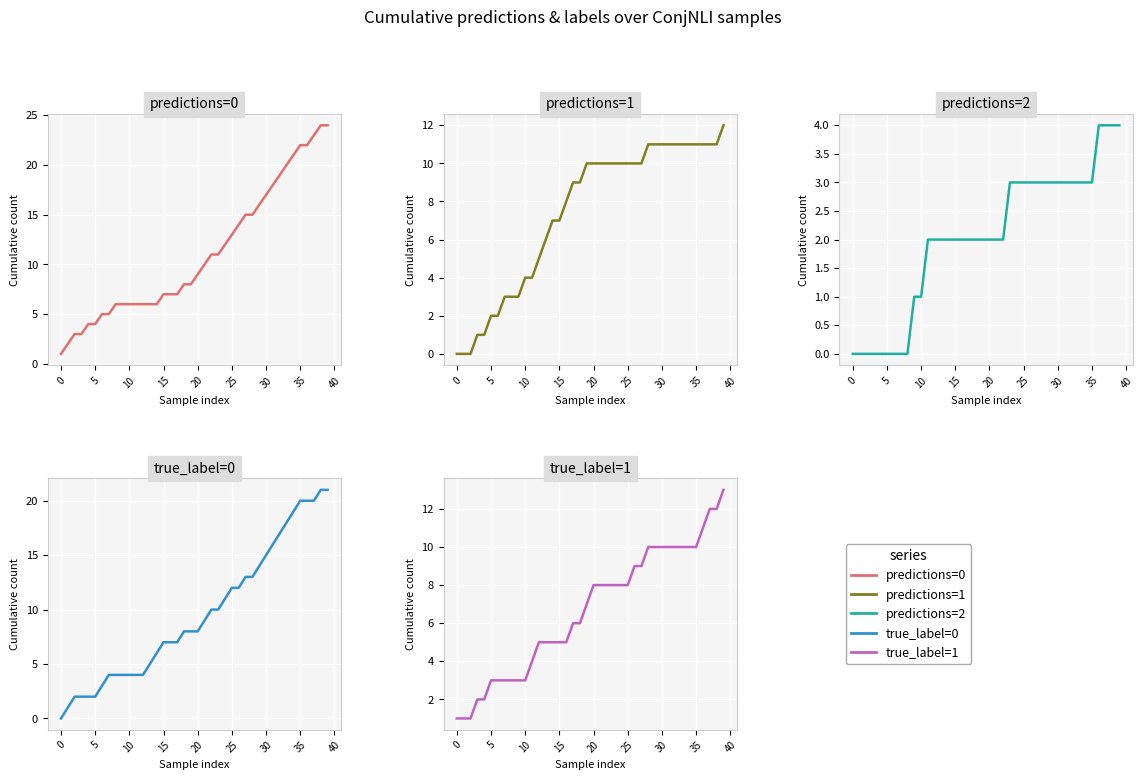

What are all the series names shown in the legend?

predictions=0, predictions=1, predictions=2, true_label=0, true_label=1